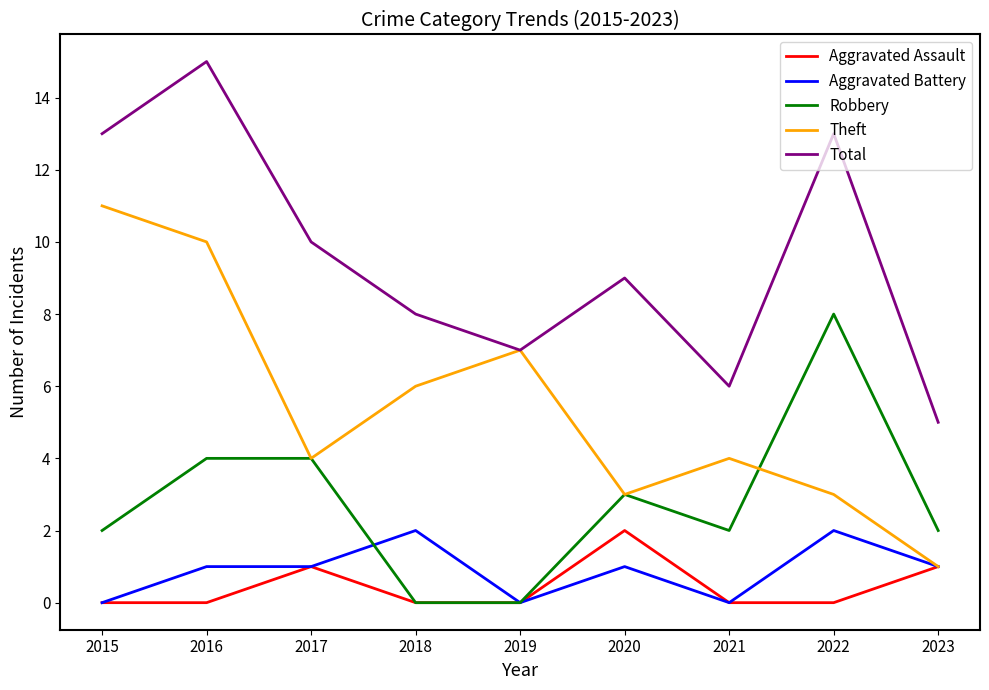

Does the chart have visible grid lines?

No